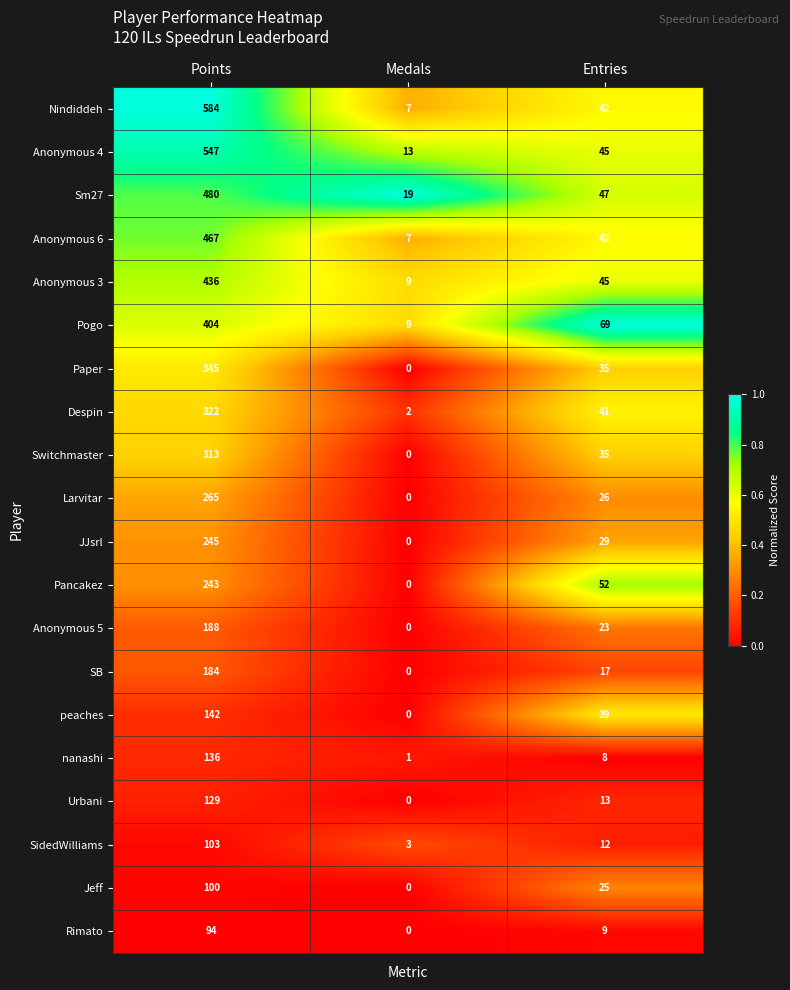

What is the average value of the nanashi series?

48